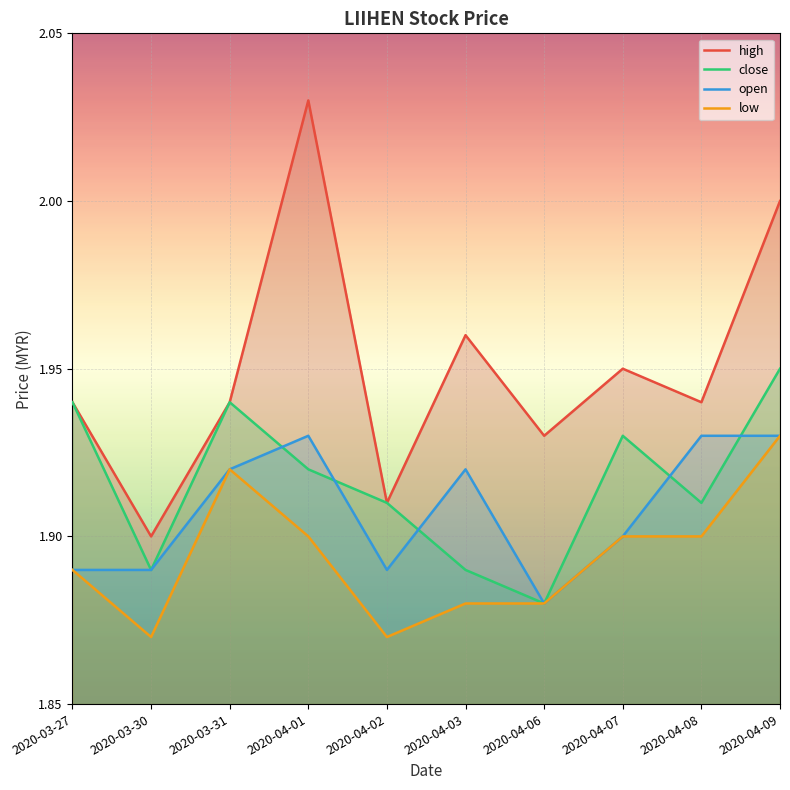

What are all the series names shown in the legend?

high, close, open, low